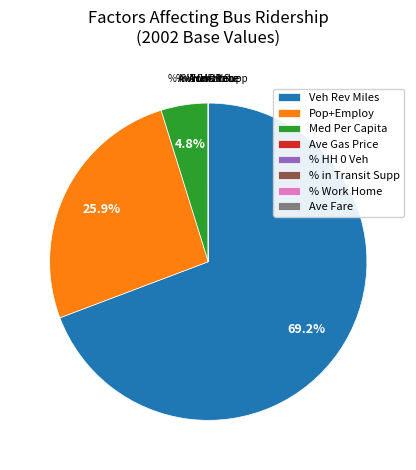

Does any single category account for the majority?

Yes